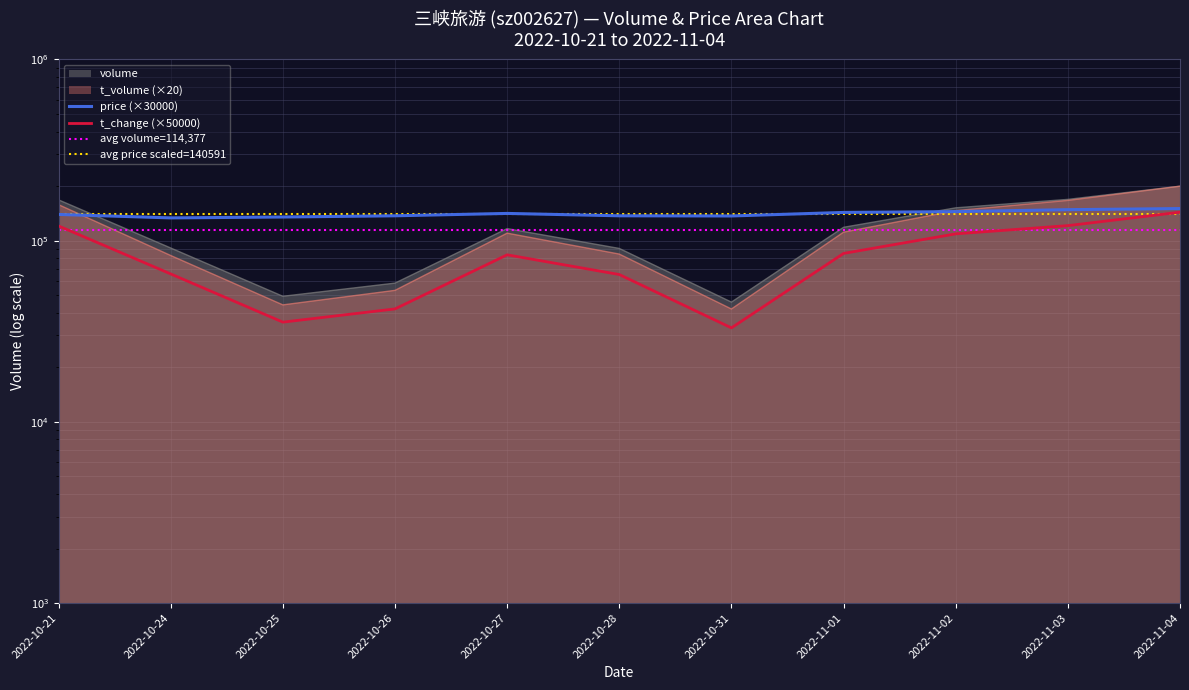

What position from the left is 2022-10-24?

2